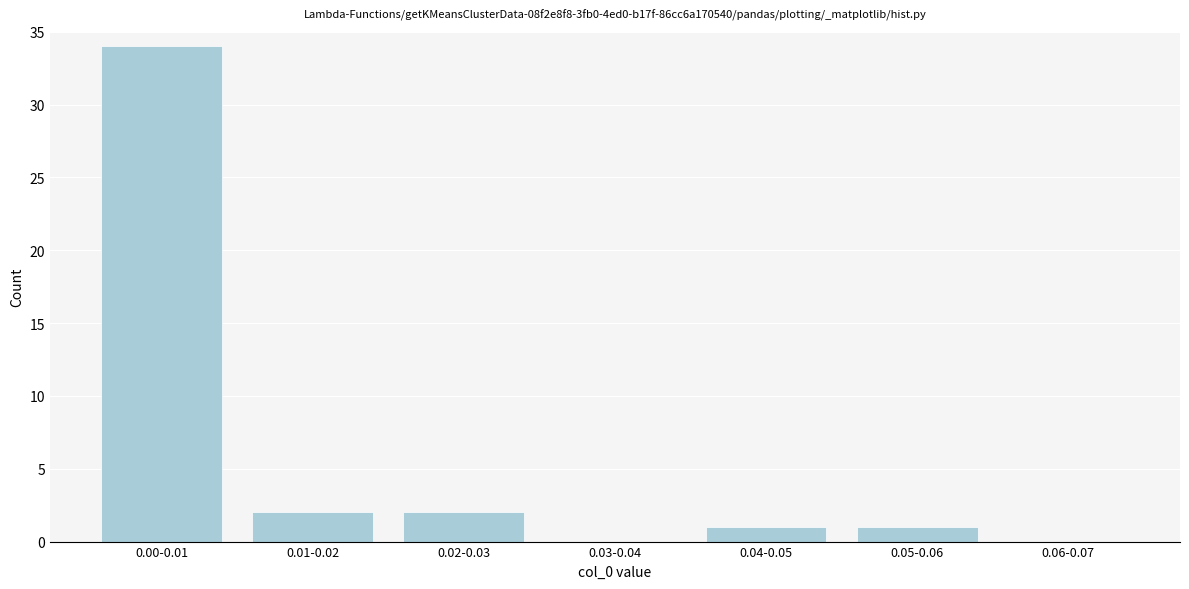

Reading left to right, what are all the values shown in this chart?

0.00-0.01=34	0.01-0.02=2	0.02-0.03=2	0.03-0.04=0	0.04-0.05=1	0.05-0.06=1	0.06-0.07=0